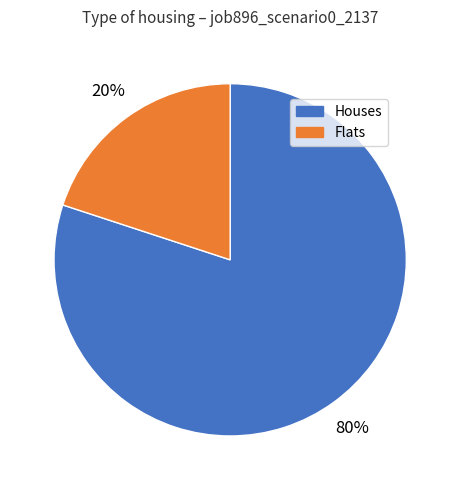

How many segments does this pie chart have?

2